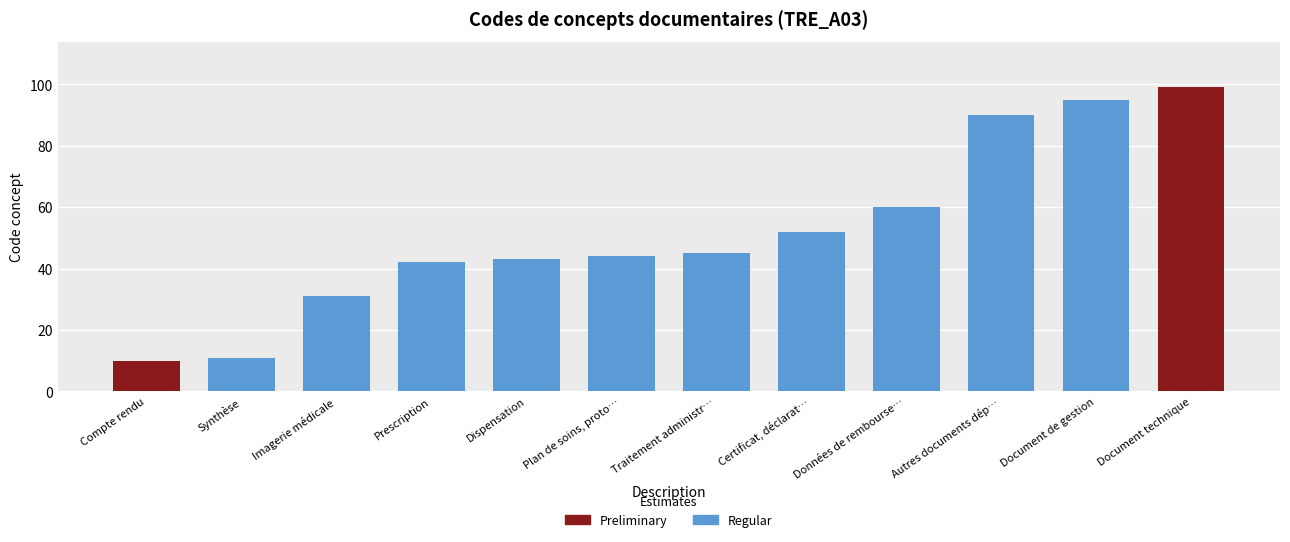

The chart shows a value of 127 at Autres documents déposés par le patient. True or false?

False